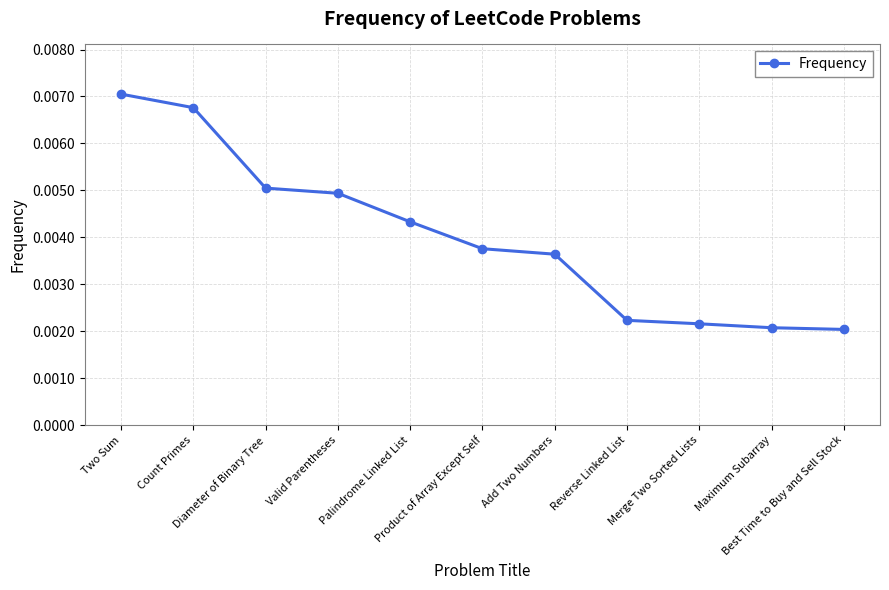

Which label corresponds to the largest value in the chart?

Two Sum